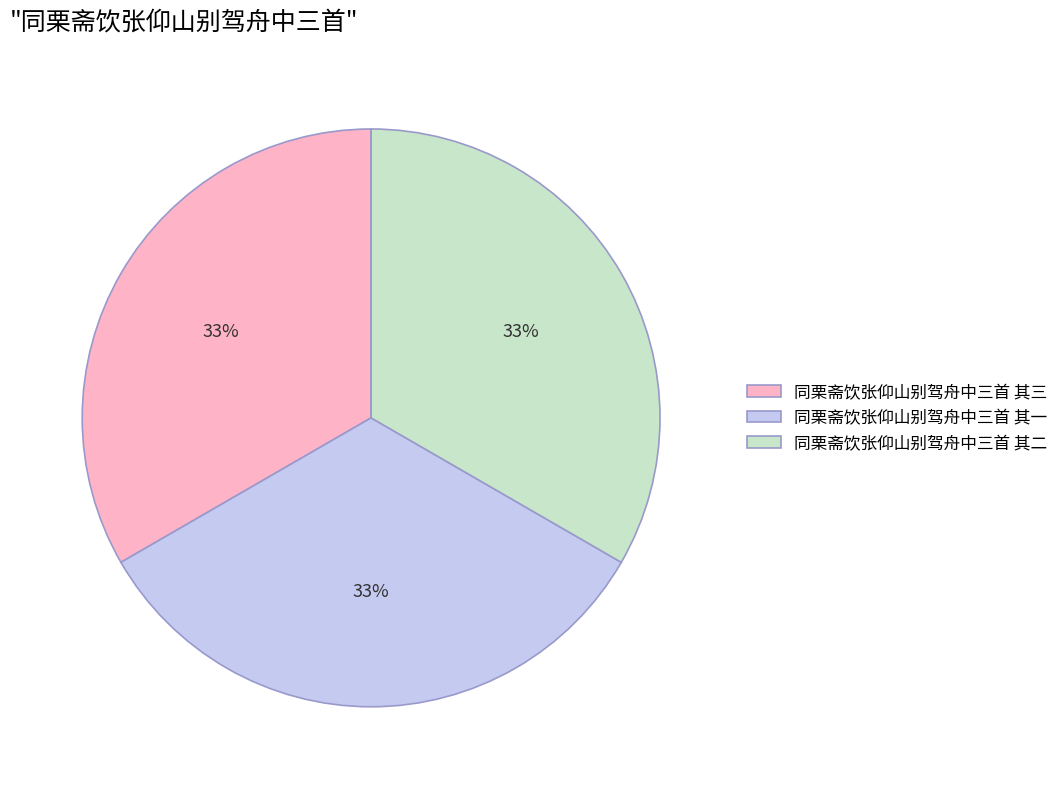

Is 同栗斋饮张仰山别驾舟中三首 其一 the majority of the pie?

No